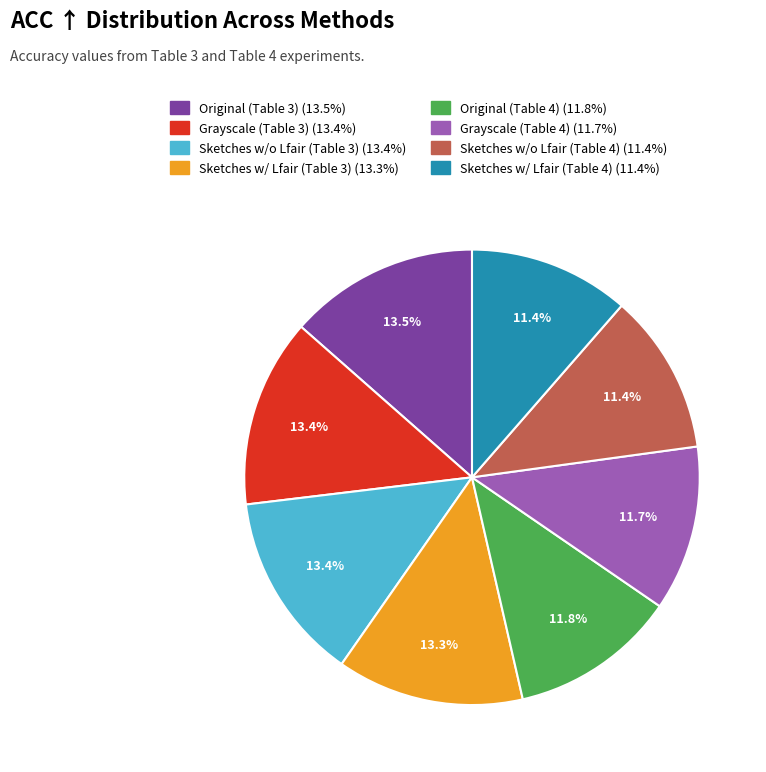

The Grayscale (Table 3) slice represents 13% of the pie. True or false?

True